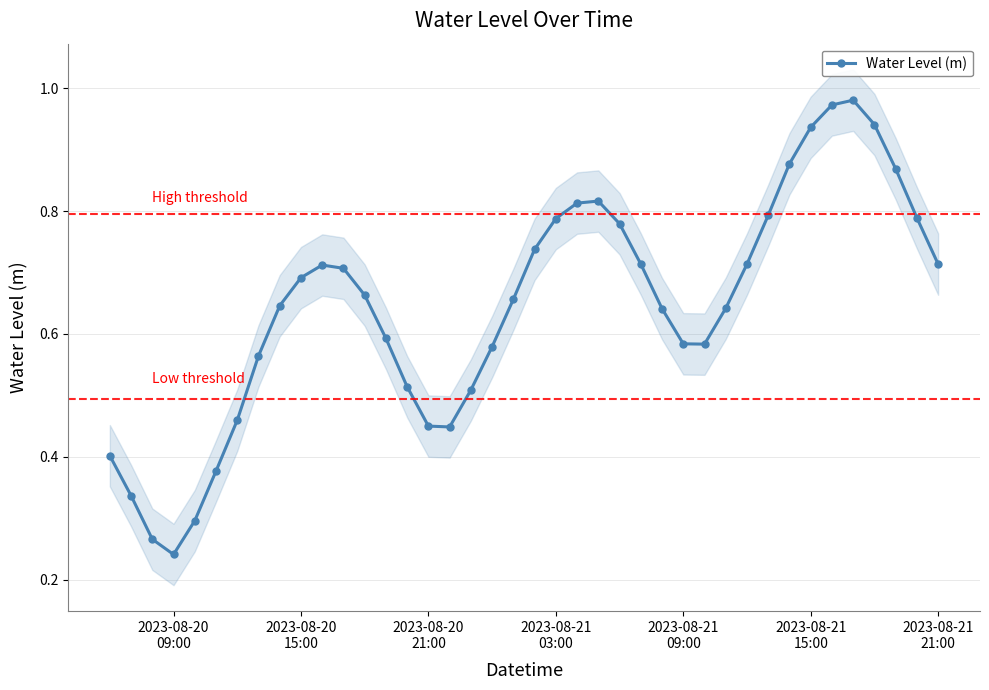

In Water Level (m), how many points are higher than both neighbors (excluding endpoints)?

3